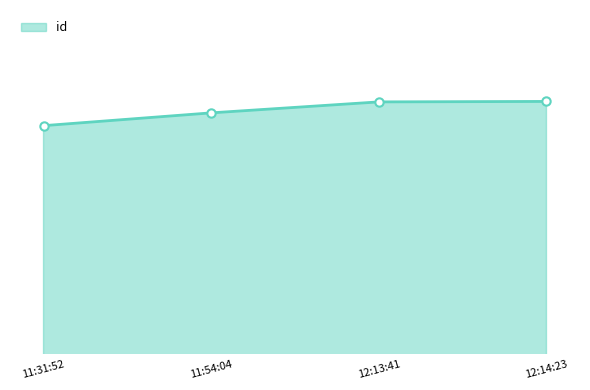

The chart shows a value of 3909435 at 11:54:04. True or false?

False